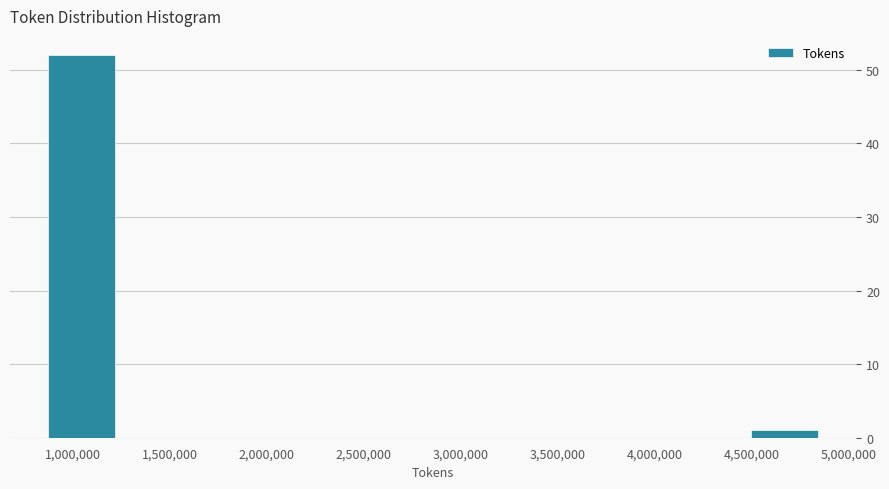

Reading left to right, transcribe this chart: for each bar, give the range it covers on the x-axis and its height. Neither the bar edges nor the heights are printed on the chart, so give them approximately, as read against the axes.

850000 to 1250000: 52
1250000 to 1650000: 0
1650000 to 2050000: 0
2050000 to 2450000: 0
2450000 to 2850000: 0
2850000 to 3250000: 0
3250000 to 3650000: 0
3650000 to 4050000: 0
4050000 to 4450000: 0
4450000 to 4850000: 1